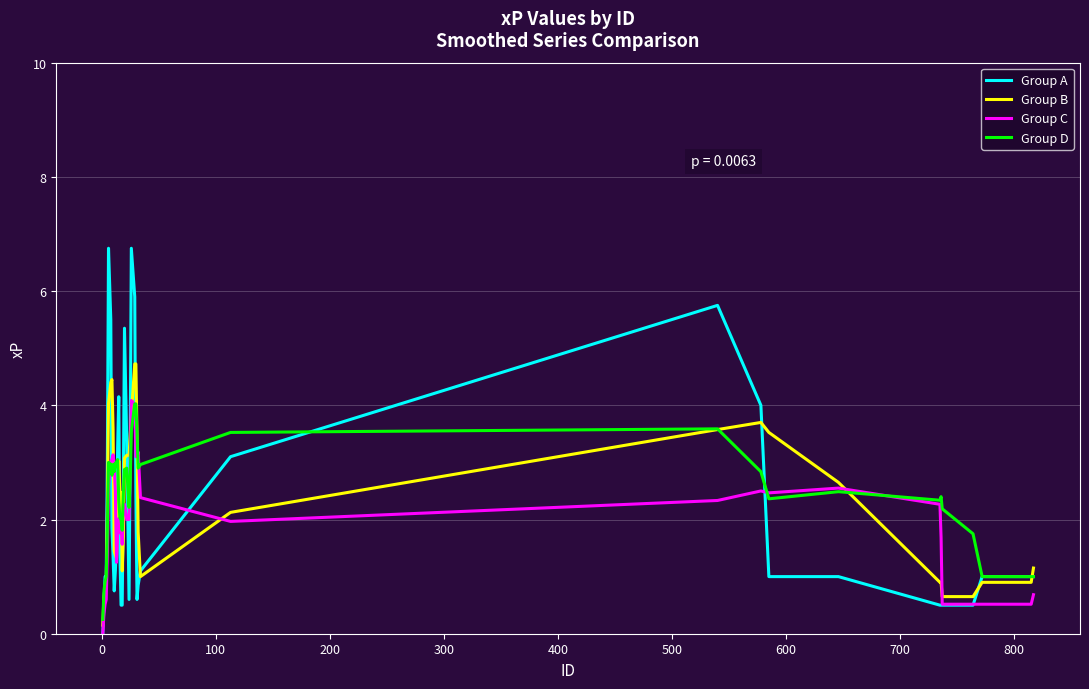

What is the greatest value displayed?

6.8